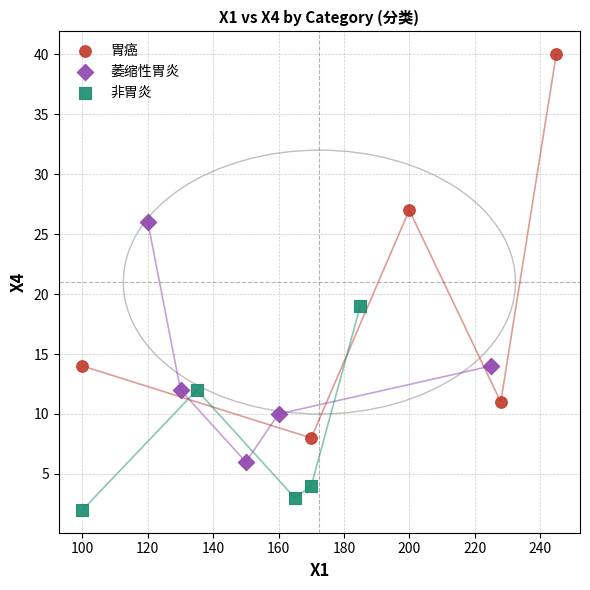

What are all the series names shown in the legend?

胃癌, 萎缩性胃炎, 非胃炎